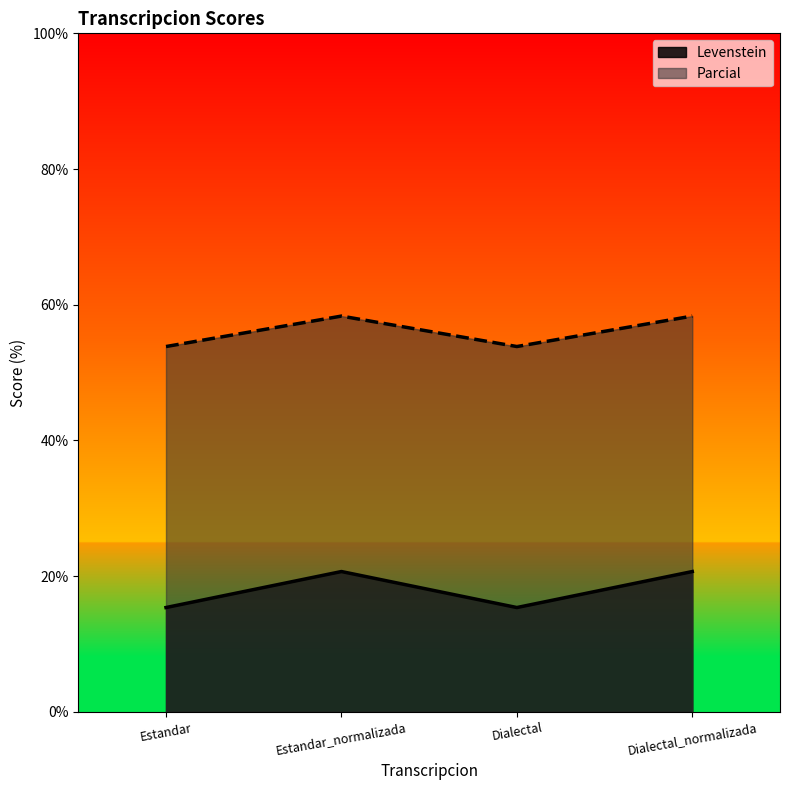

Reading left to right, extract all data points from this chart.

Levenstein: Estandar=15.4	Estandar_normalizada=20.7	Dialectal=15.4	Dialectal_normalizada=20.7
Parcial: Estandar=53.8	Estandar_normalizada=58.3	Dialectal=53.8	Dialectal_normalizada=58.3